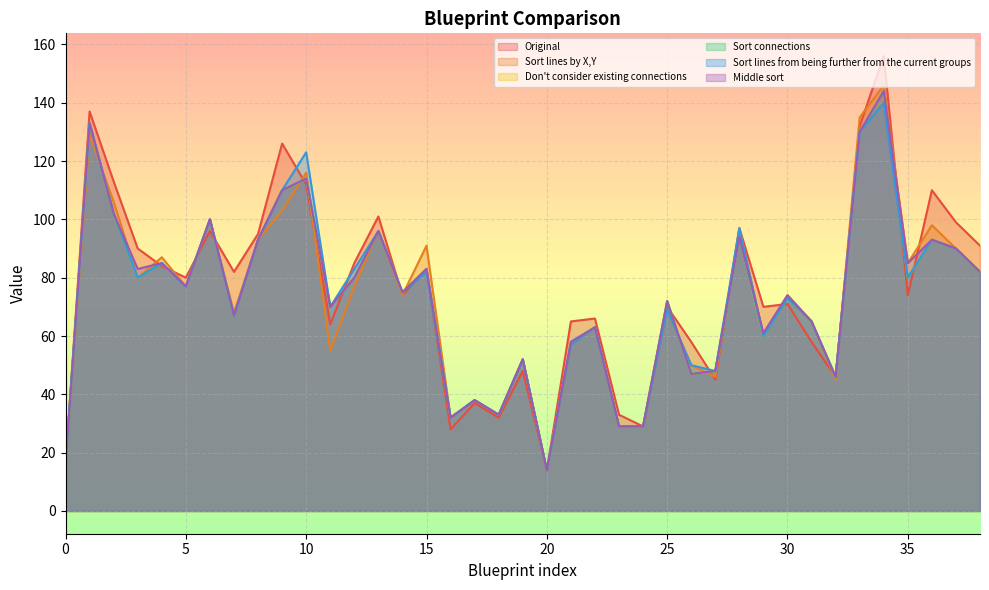

Between 38 and 35, which is larger?

38